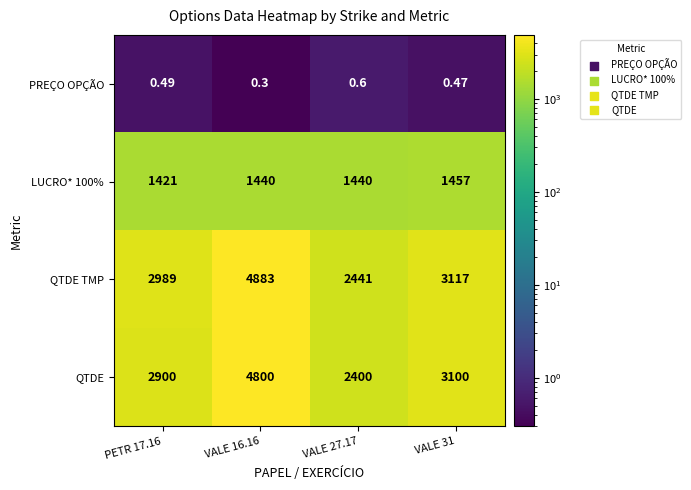

What is the maximum value shown in the chart?

4883.0